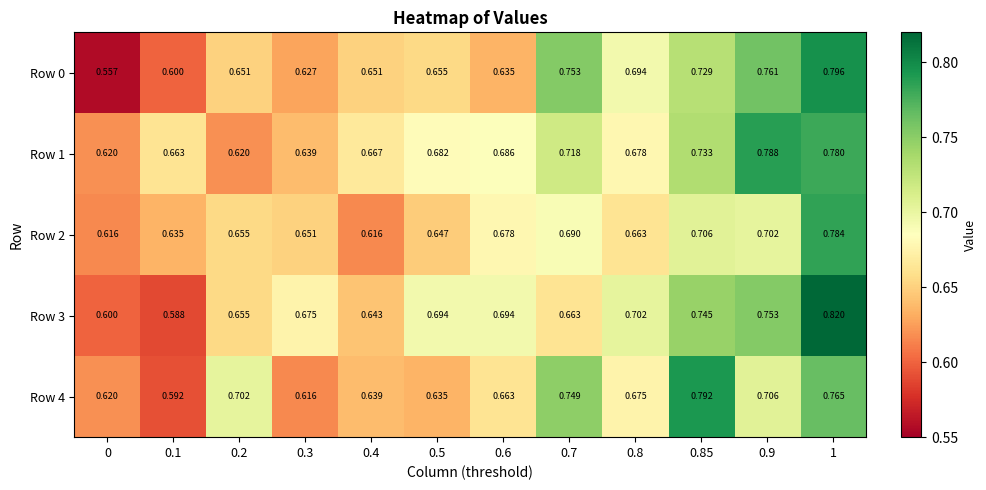

Is the value of Row 0 at 0.5 greater than the value of Row 3 at 0.4?

Yes